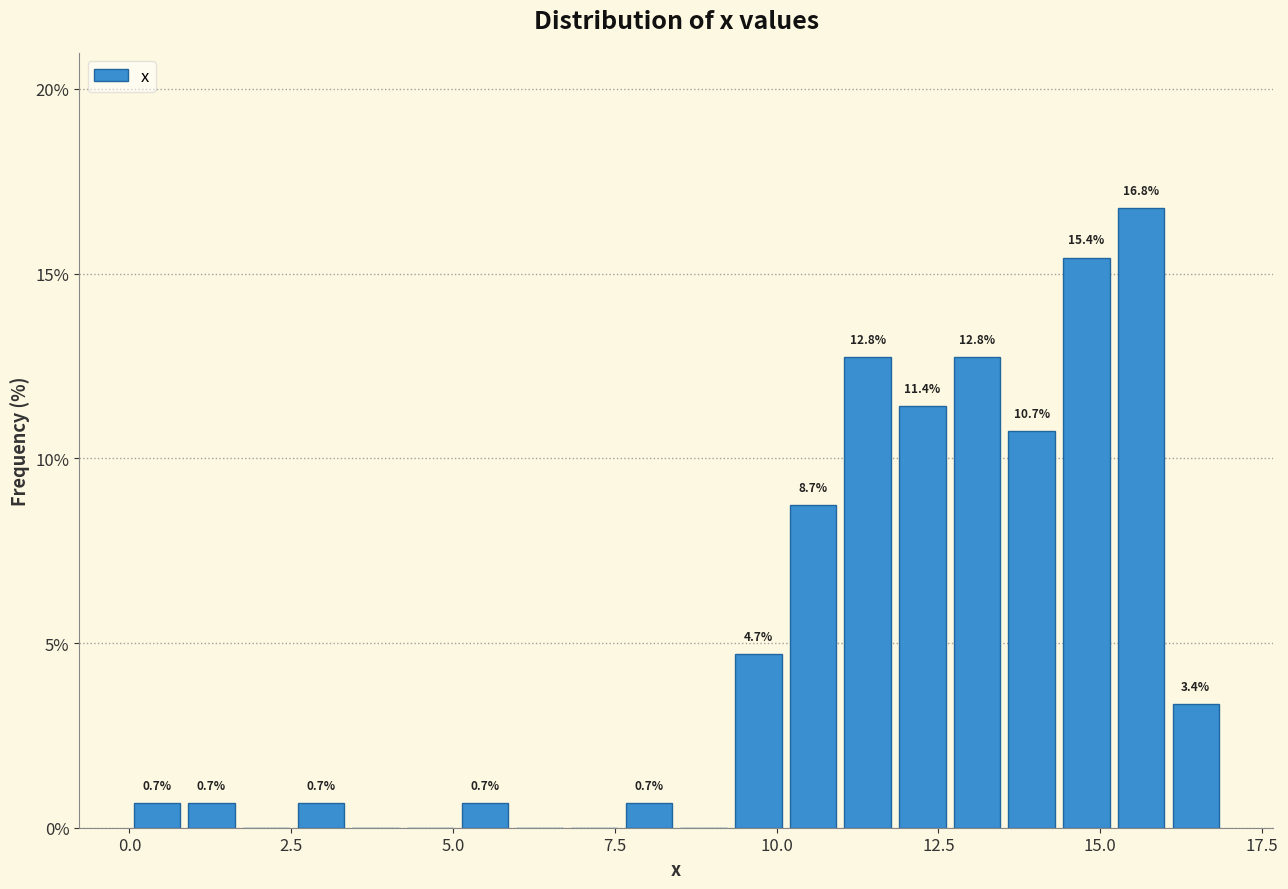

Read against the x-axis, roughly where is the centre of the tallest bar?

15.5